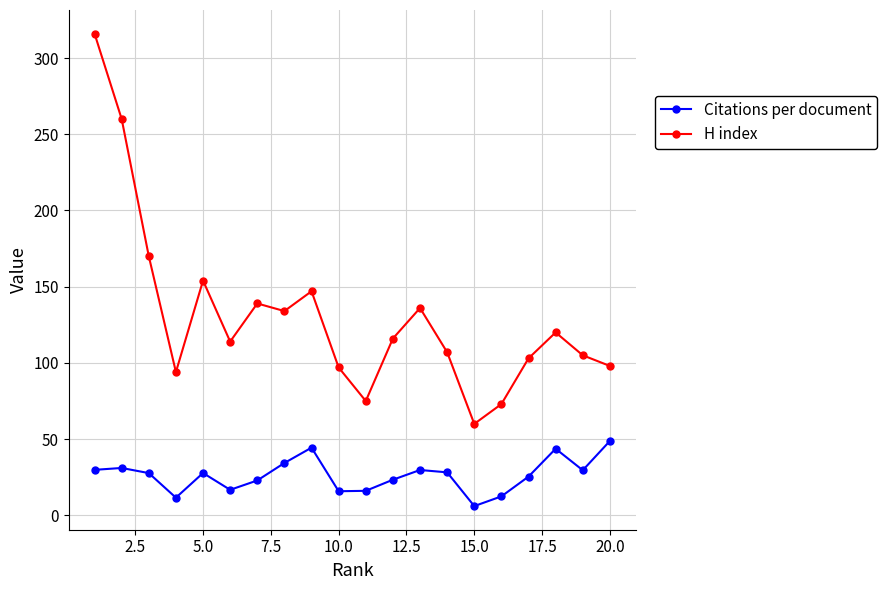

List the series in order of their overall mean, lowest first.

Citations per document, H index